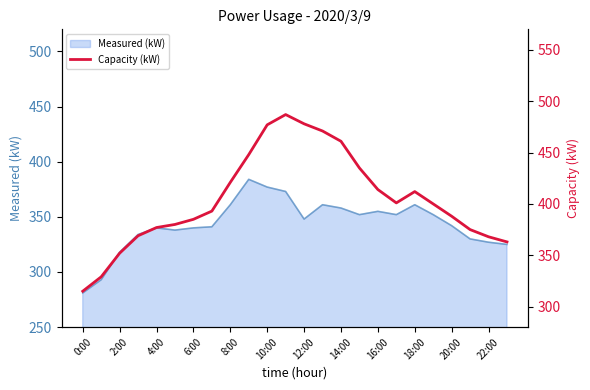

At which label does Measured (kW) reach its minimum?

0:00